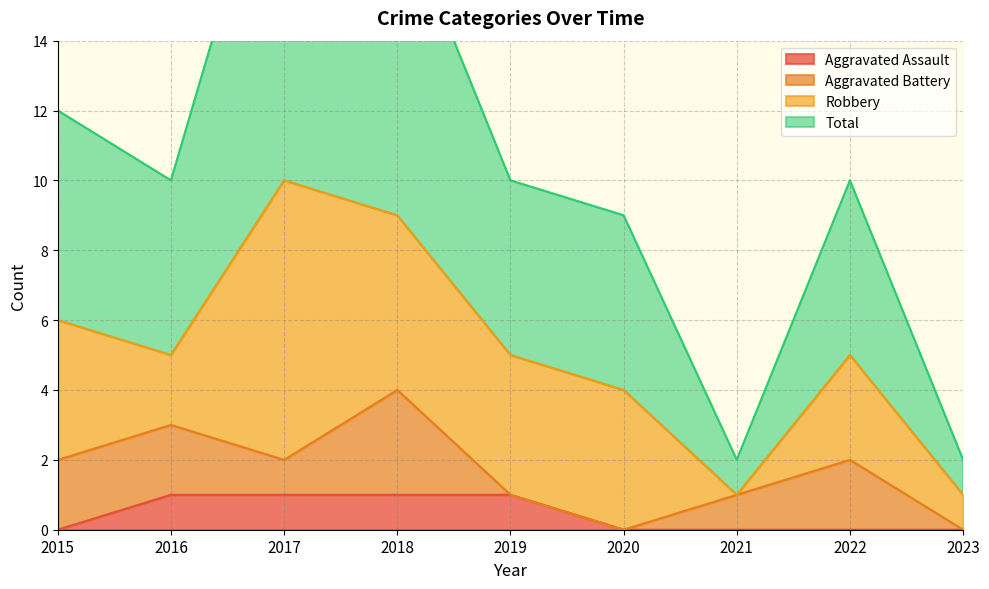

The Aggravated Assault series shows 0 at 2023. True or false?

True